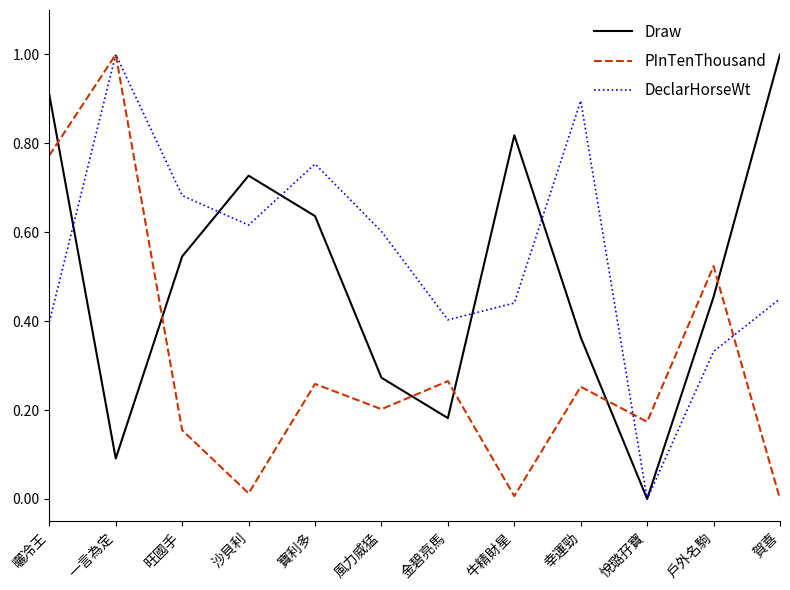

Where is the first local minimum for DeclarHorseWt?

沙貝利